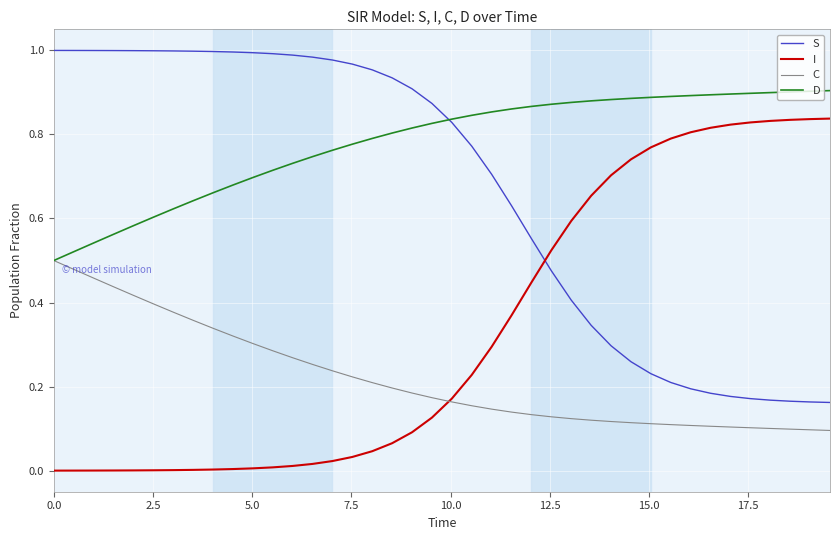

Which series has the largest total across all categories?

D